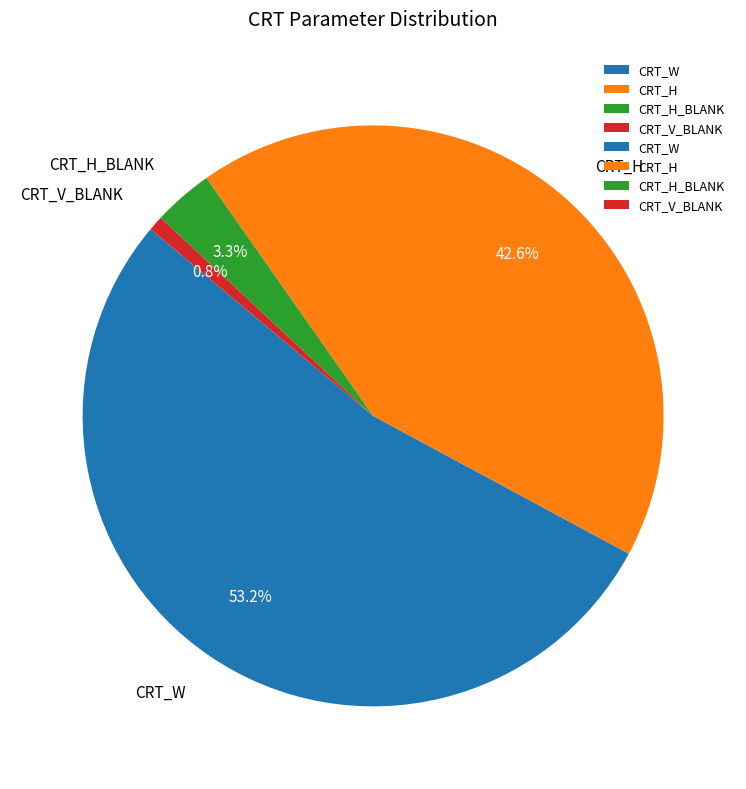

What percentage do CRT_H_BLANK and CRT_W together represent?

56.6%